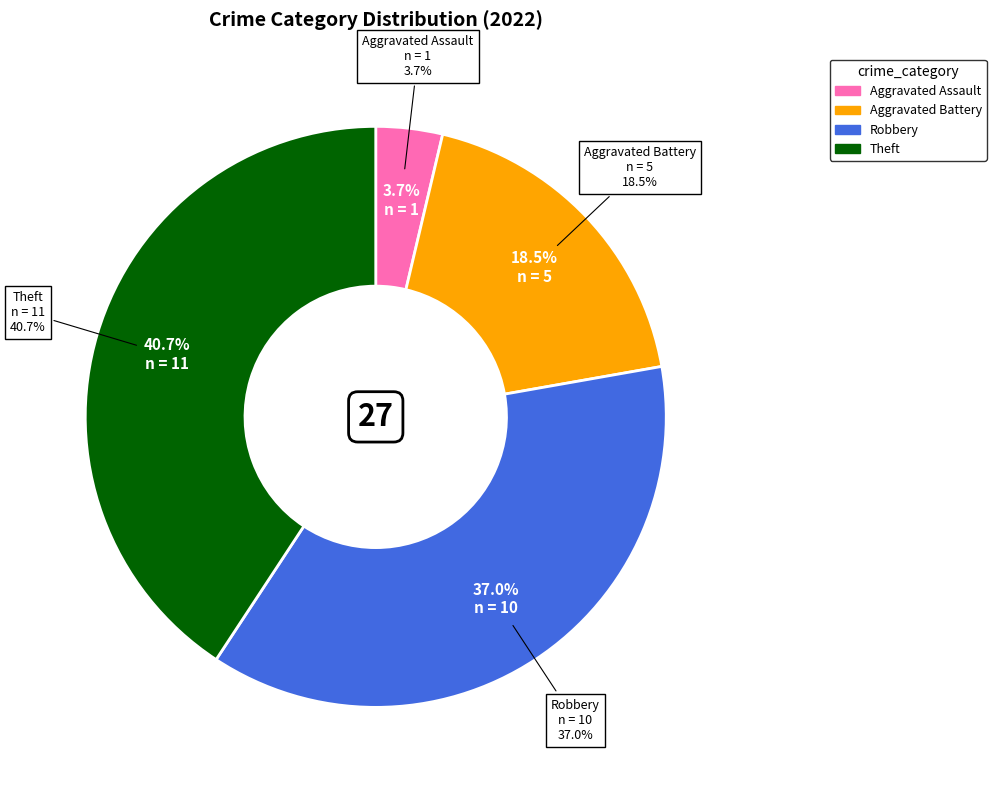

What is the ratio of the value at Aggravated Battery to the value at Theft?

0.5